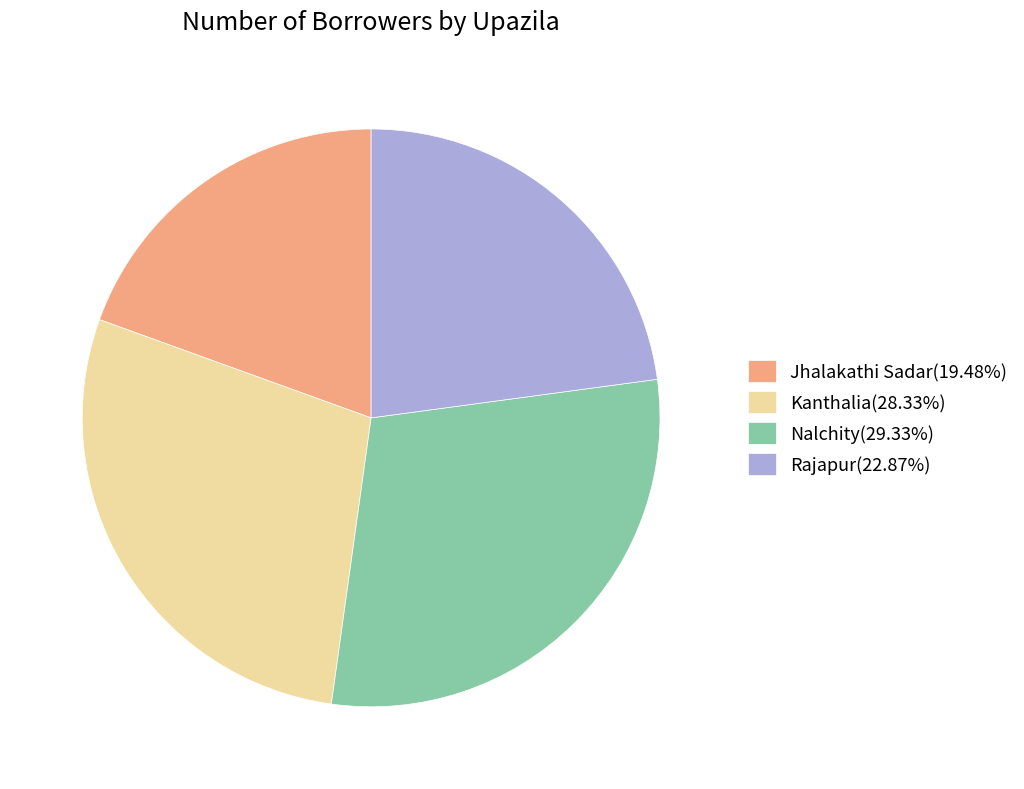

Rank the categories by value from lowest to highest.

Jhalakathi Sadar, Rajapur, Kanthalia, Nalchity